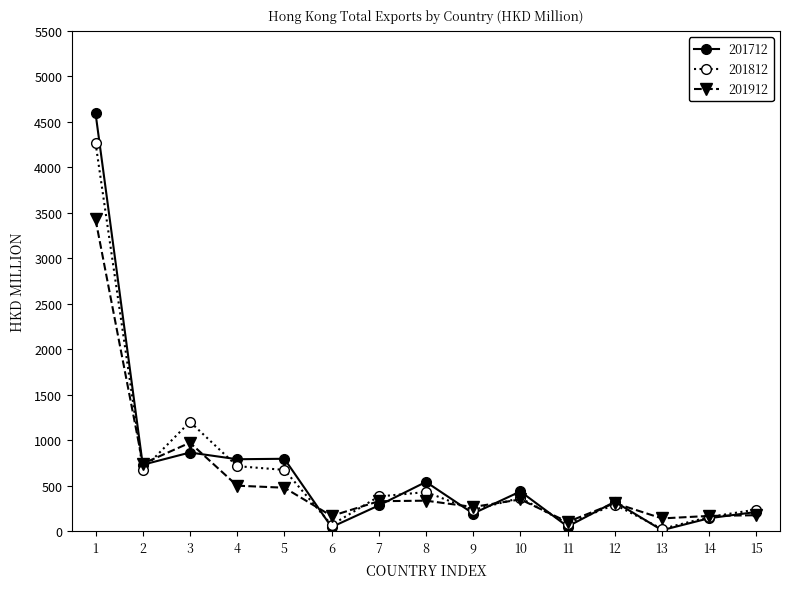

How many lines are shown in the chart?

3